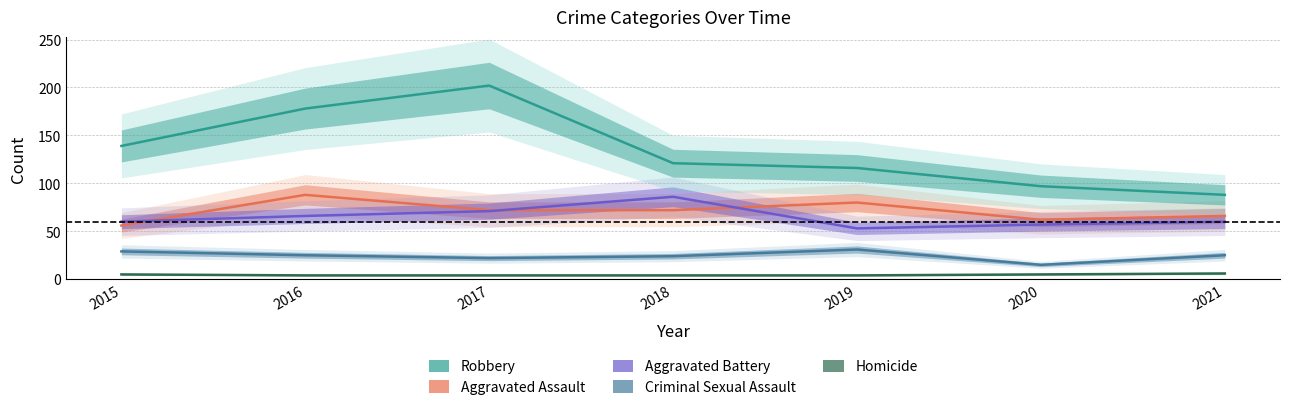

How many lines are shown in the chart?

5